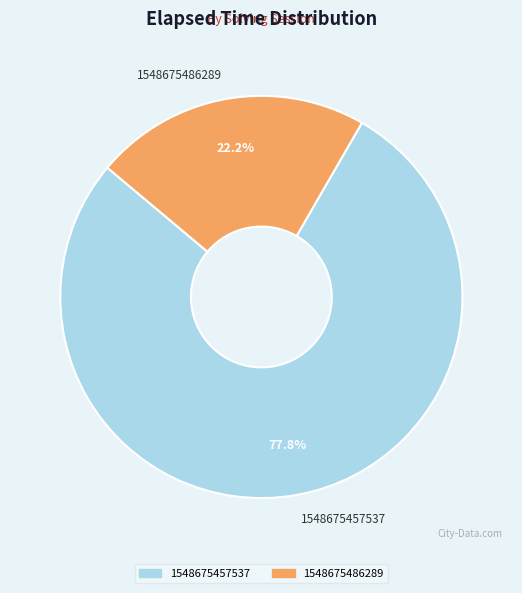

What is the largest slice in the pie chart?

1548675457537